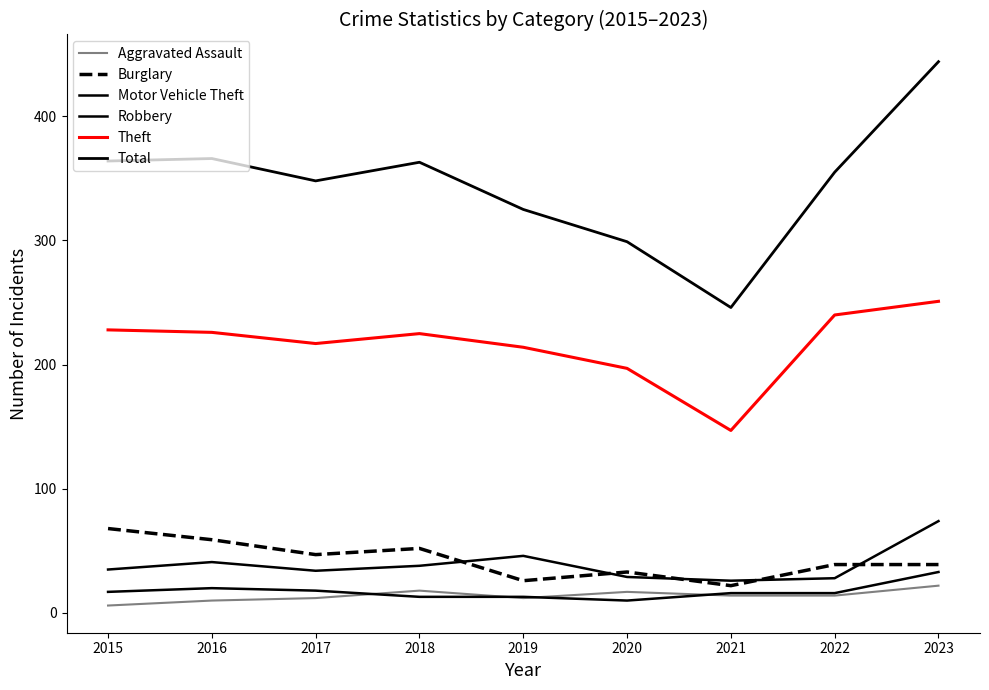

Does the chart display data point markers on the line(s)?

No